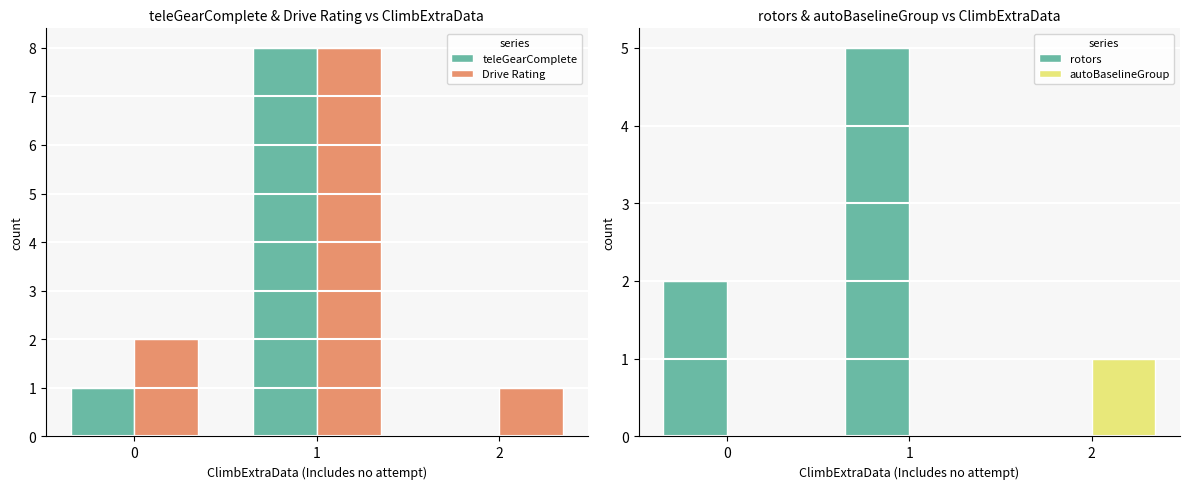

How many values in the teleGearComplete series are below 1?

1